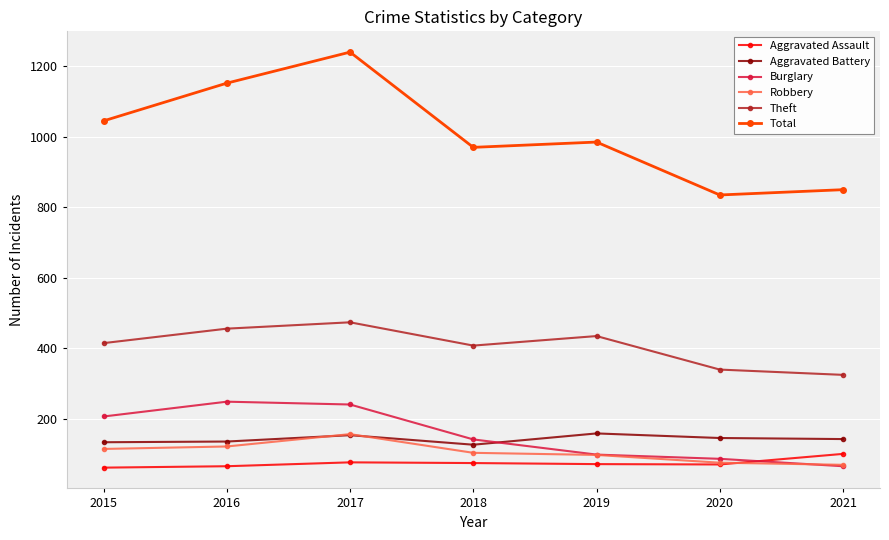

Is the value of Burglary at 2020 greater than the value of Aggravated Battery at 2016?

No